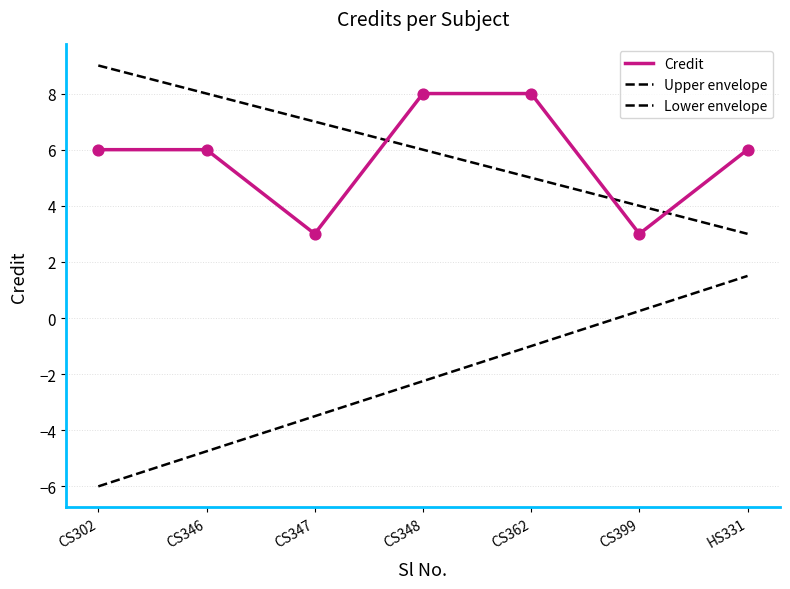

How many lines are shown in the chart?

3